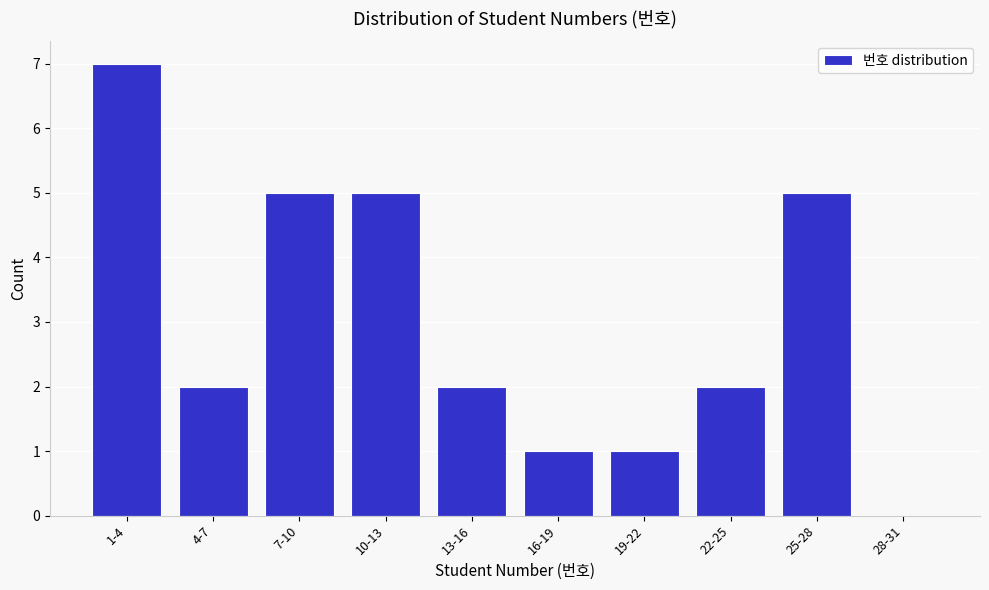

Reading left to right, extract all data points from this chart.

1-4=7	4-7=2	7-10=5	10-13=5	13-16=2	16-19=1	19-22=1	22-25=2	25-28=5	28-31=0